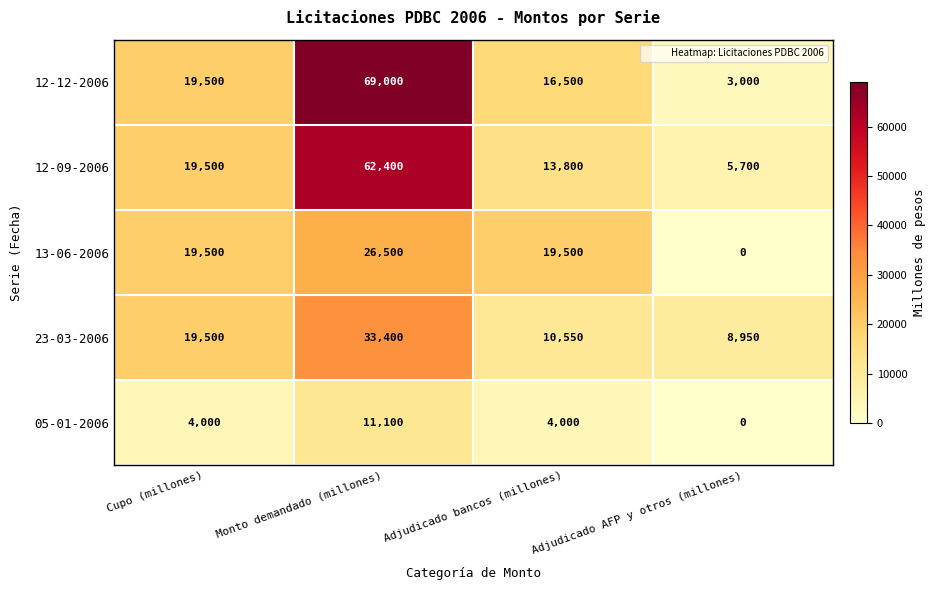

The value of 23-03-2006 at Adjudicado AFP y otros (millones) is 3708. True or false?

False